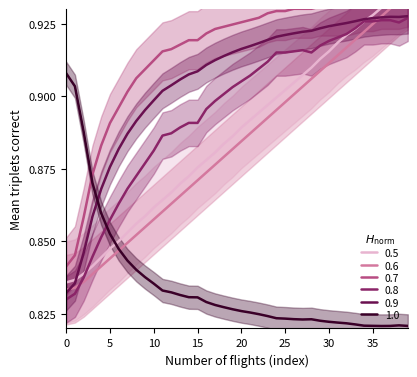

True or false: 1.0 and 0.9 intersect in this chart.

True